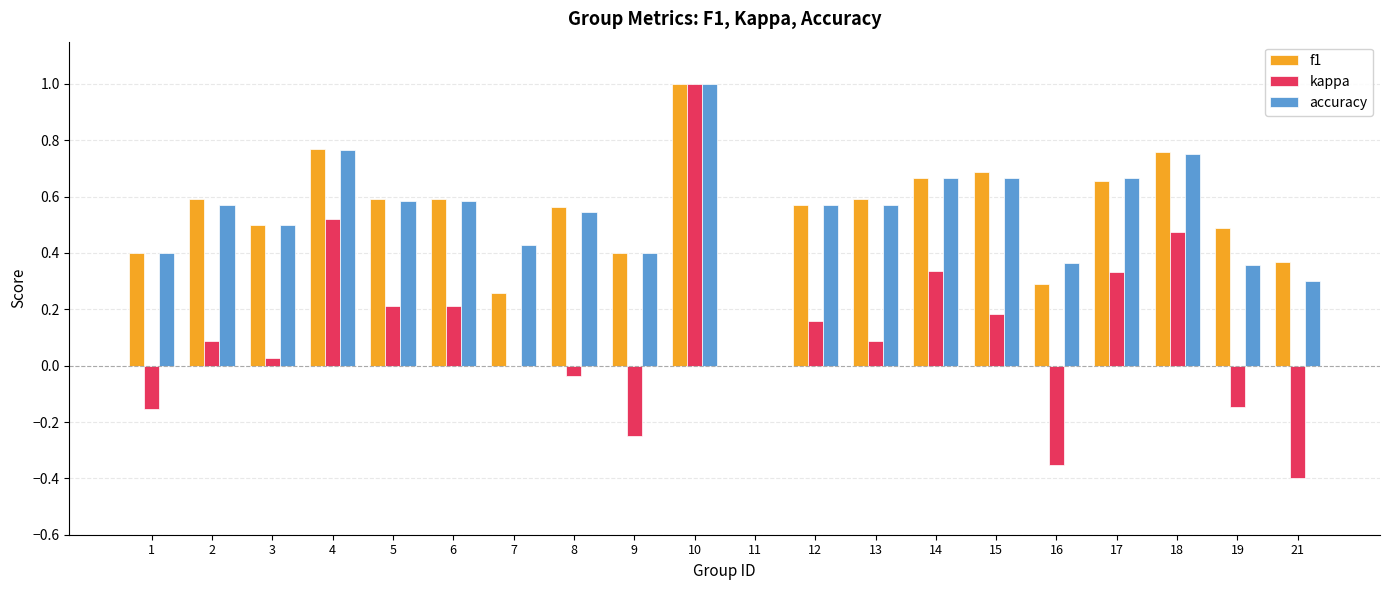

At which category is the sum across all series the highest?

10